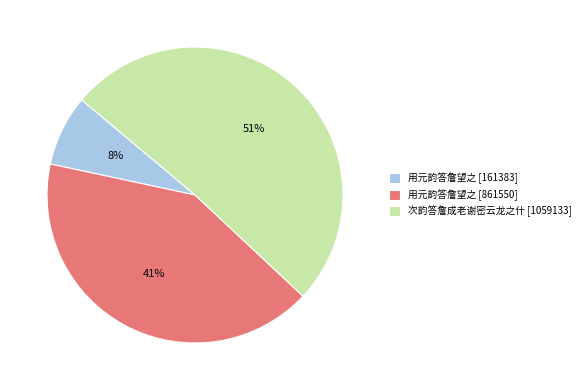

To the nearest percent, what portion does 次韵答詹成老谢密云龙之什 [1059133] represent?

51%